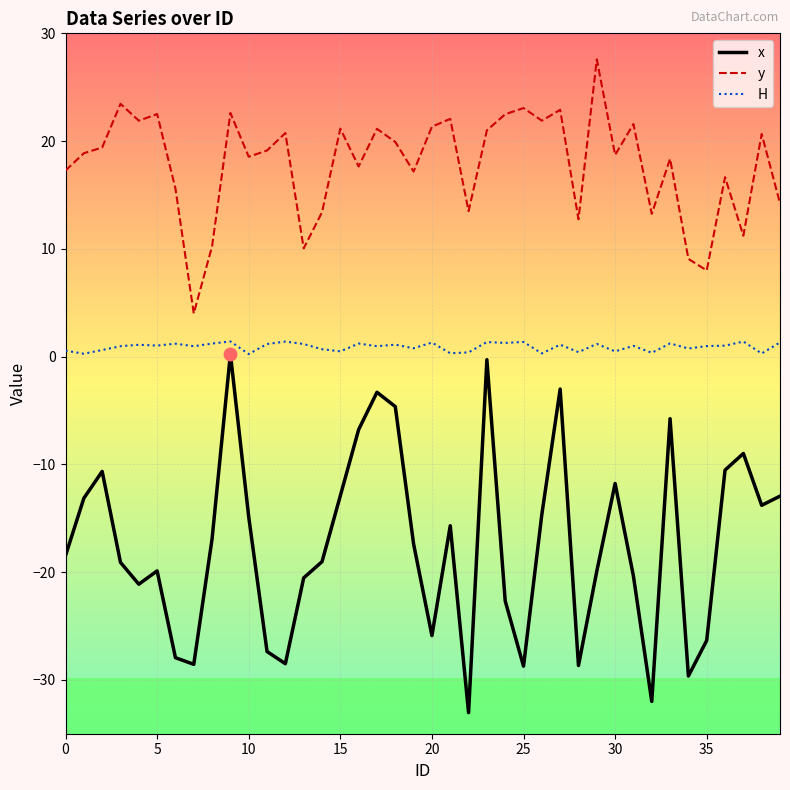

True or false: y and x intersect in this chart.

False